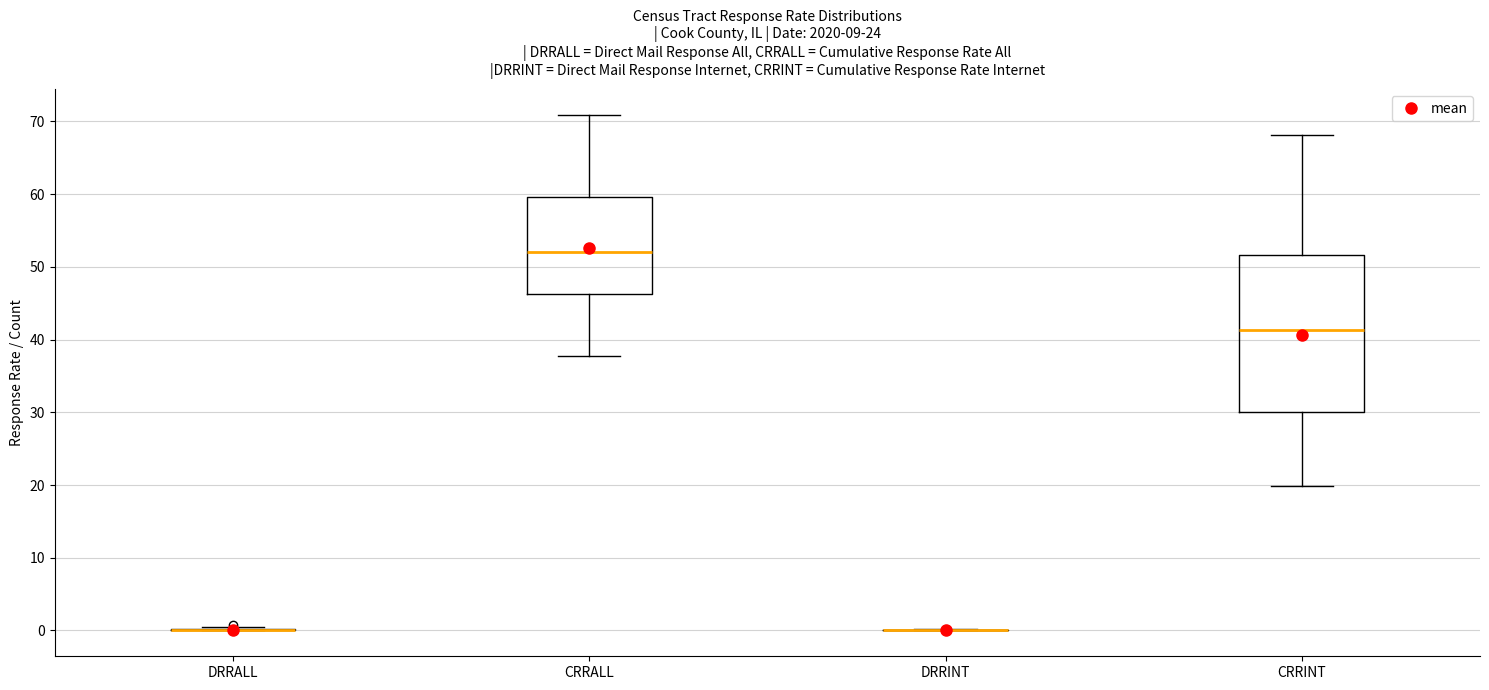

Which box is the tallest, from its lower edge to its upper edge?

CRRINT